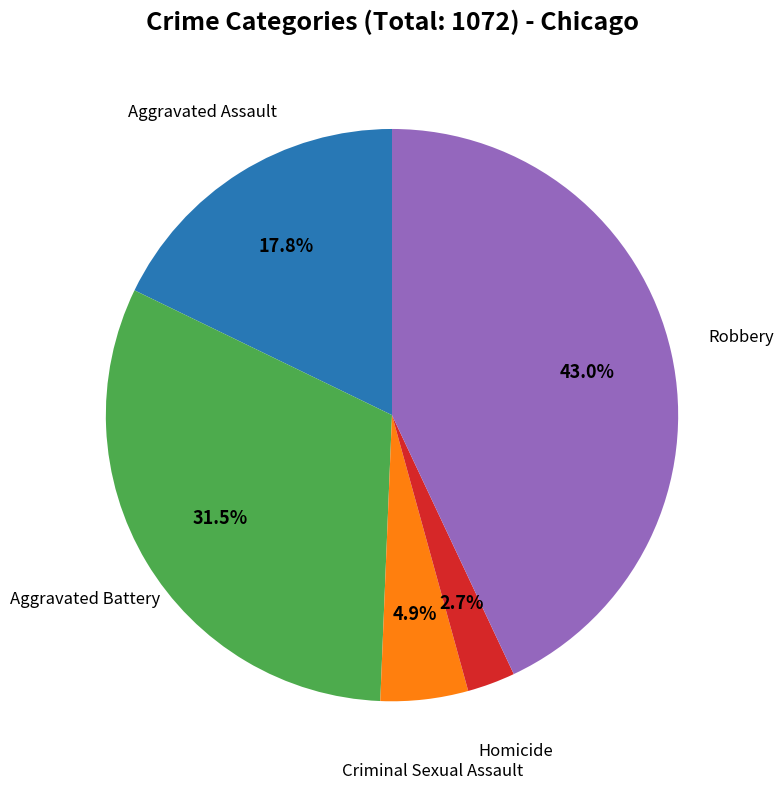

How many segments does this pie chart have?

5